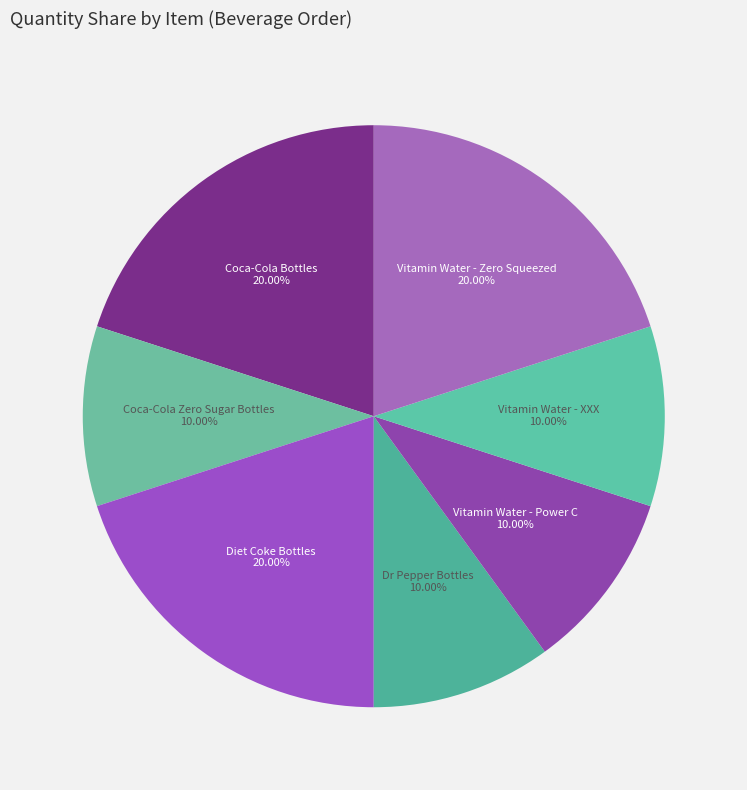

To the nearest percent, what is the difference between the Vitamin Water - Power C and Coca-Cola Bottles slice percentages?

10%